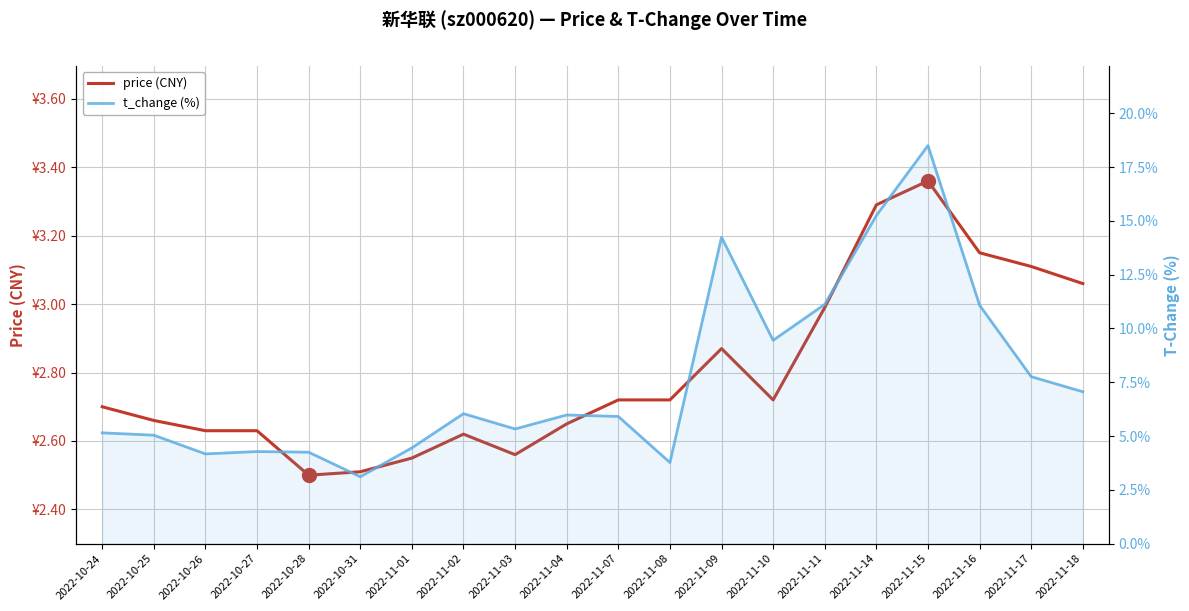

Is the value of price (CNY) at 2022-11-17 greater than the value of t_change (%) at 2022-11-17?

No